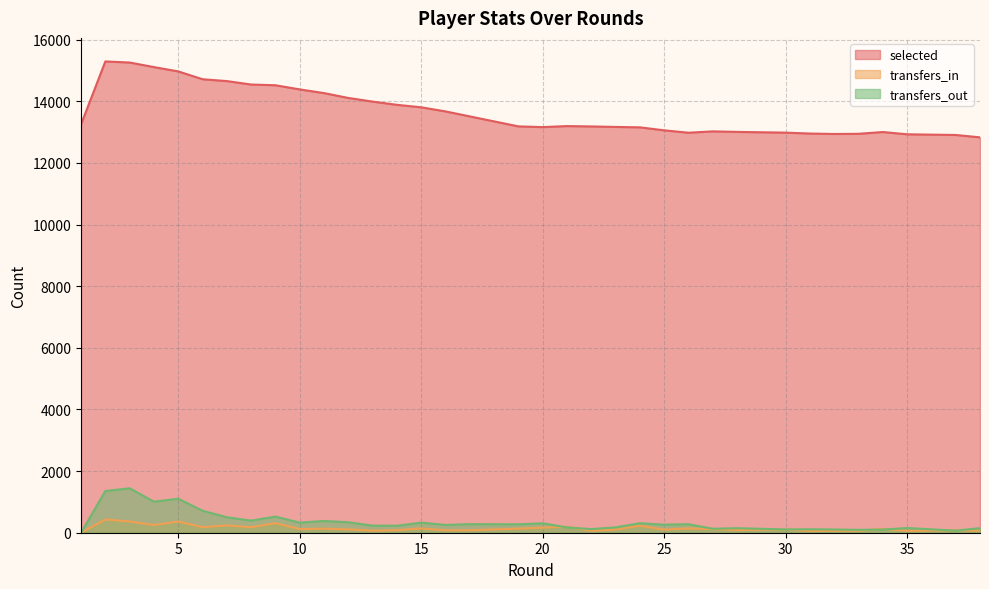

In selected, how many points are higher than both neighbors (excluding endpoints)?

4